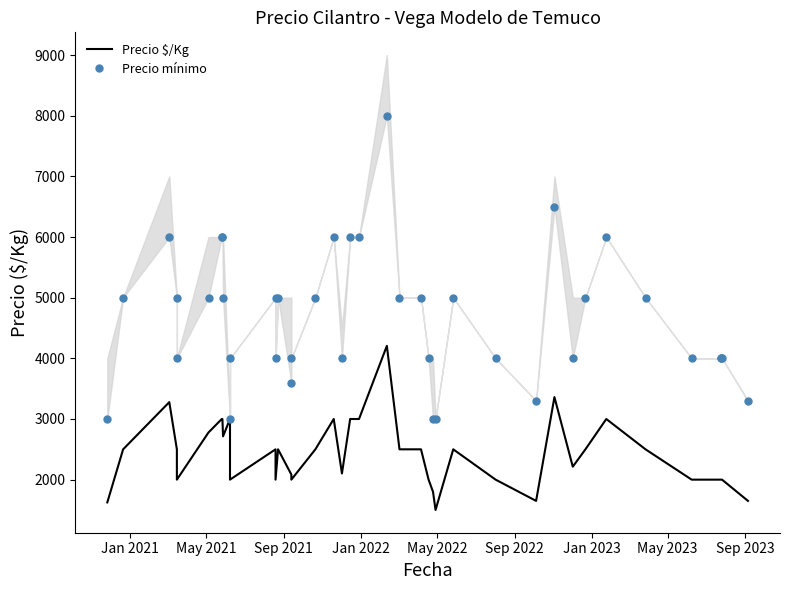

What is the value of the Precio mínimo point at the 12th from the left?

5000